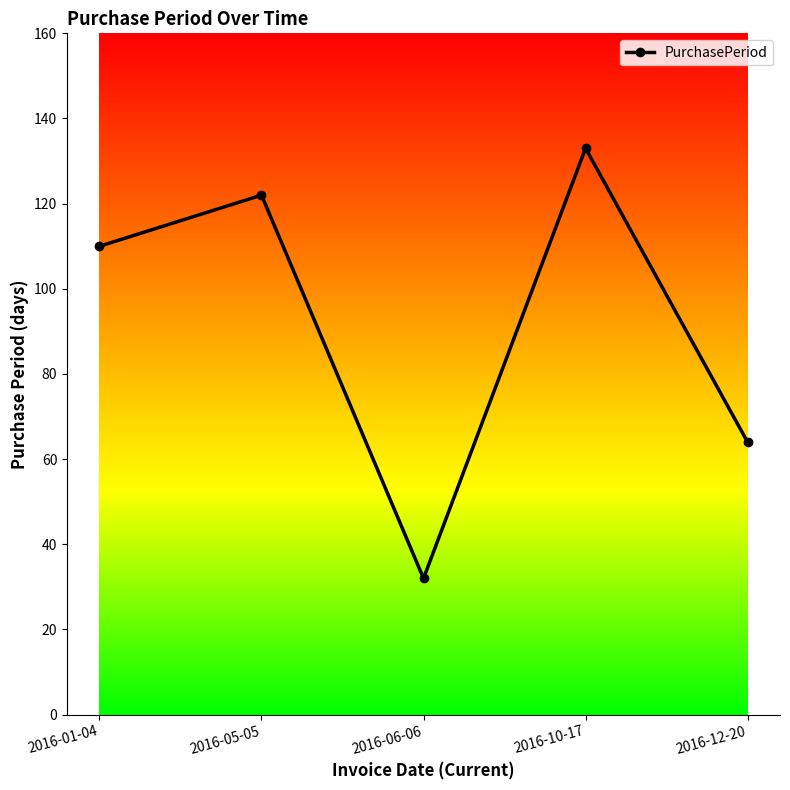

What is the label of the 5th point from the right?

2016-01-04